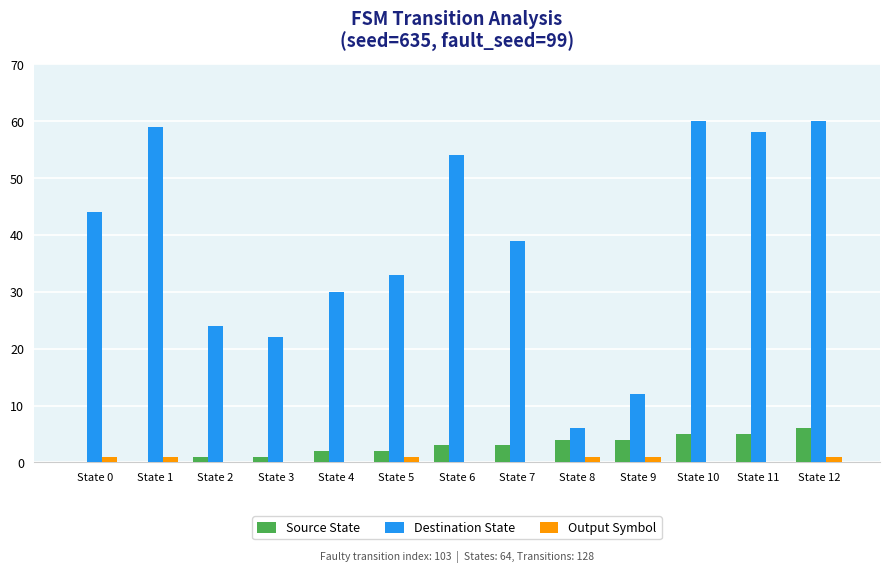

Is the value of Destination State at State 3 greater than the value of Source State at State 1?

Yes